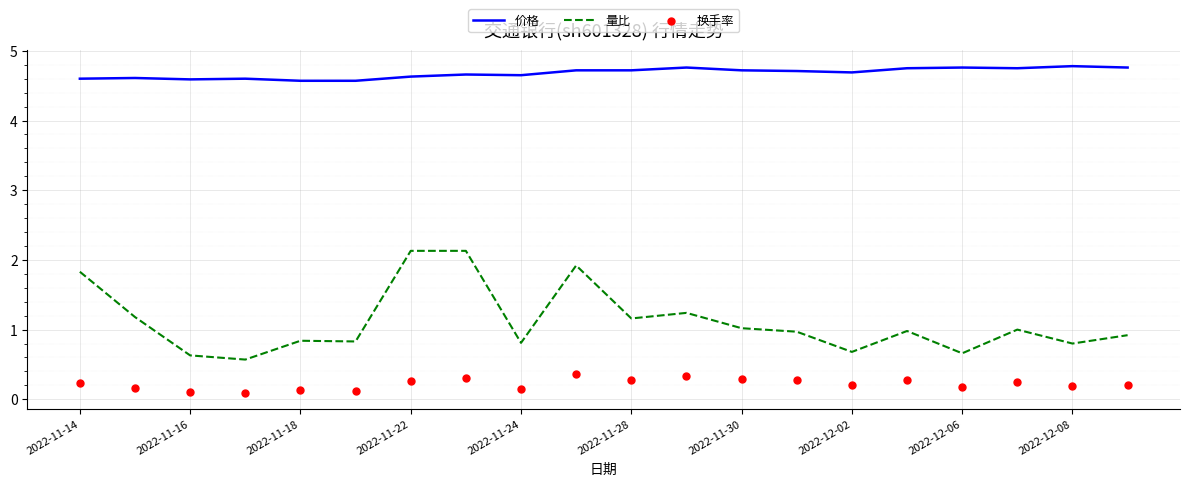

What are all the series names shown in the legend?

价格, 量比, 换手率